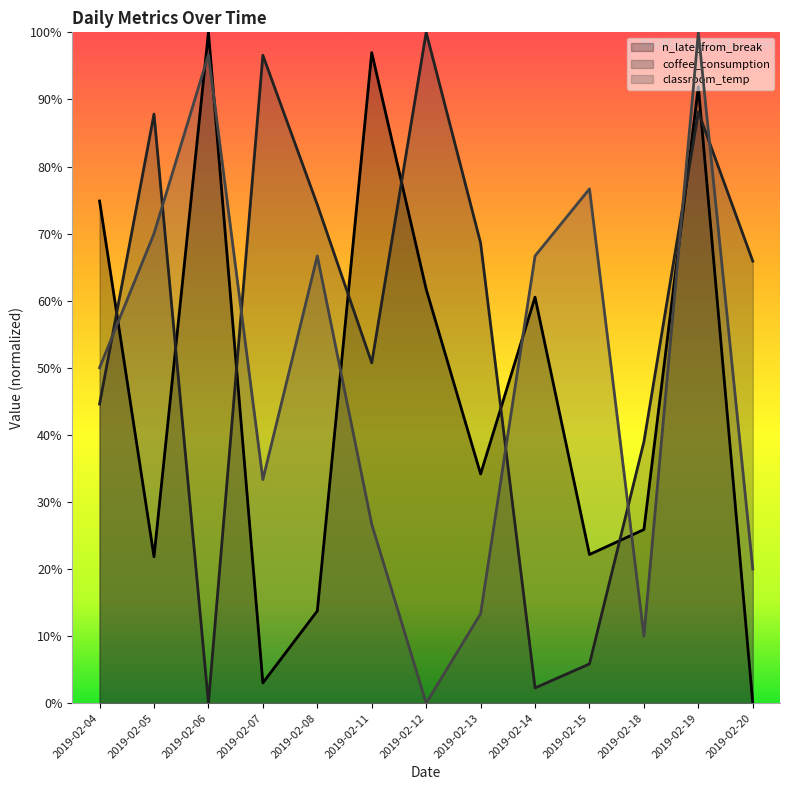

How many values in the classroom_temp series exceed 0?

12